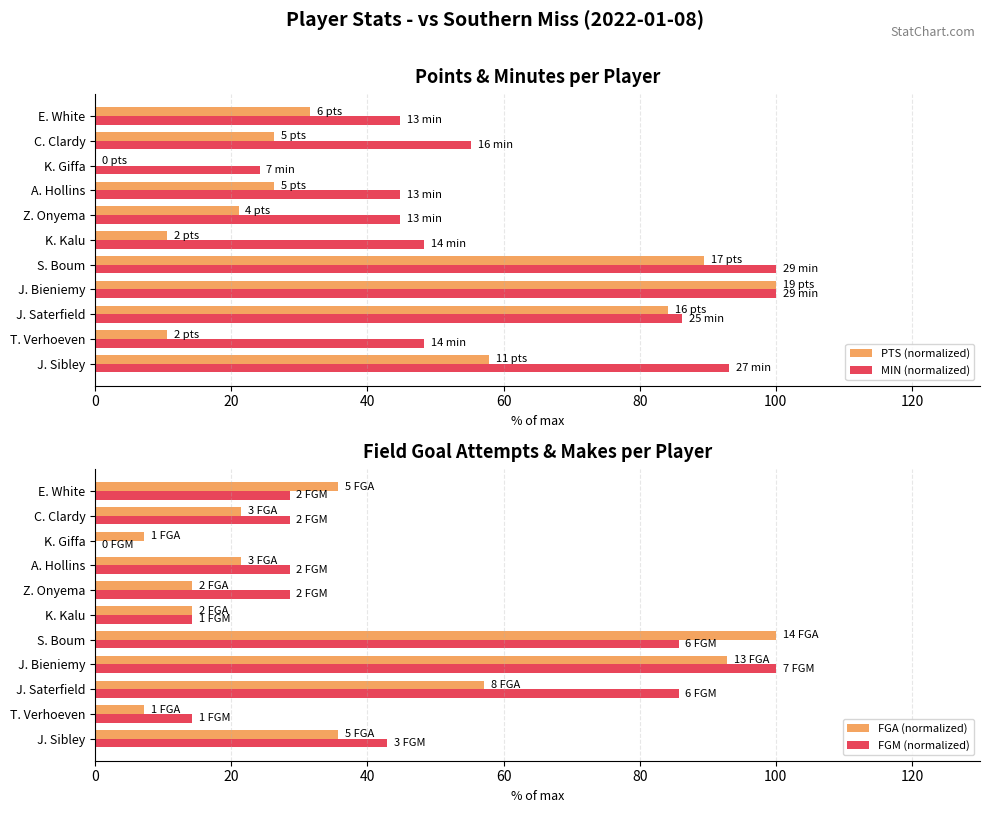

True or false: FGM (normalized) has a value of 17.4 at C. Clardy.

False